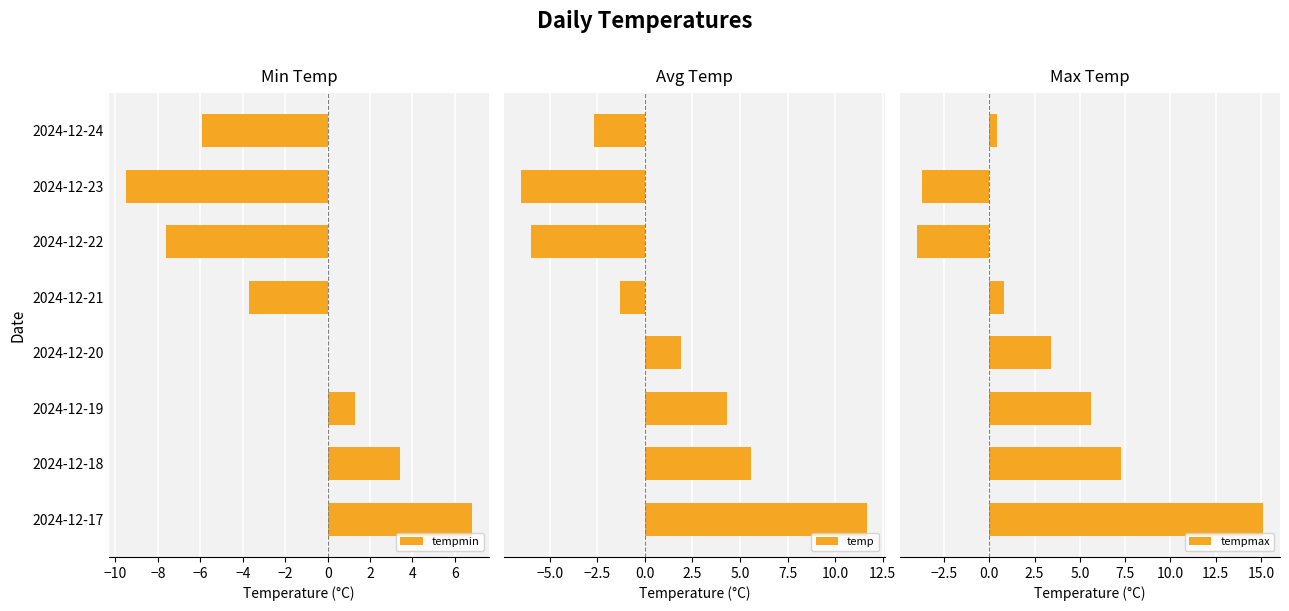

True or false: tempmin has a value of 2.1 at 2024-12-17.

False